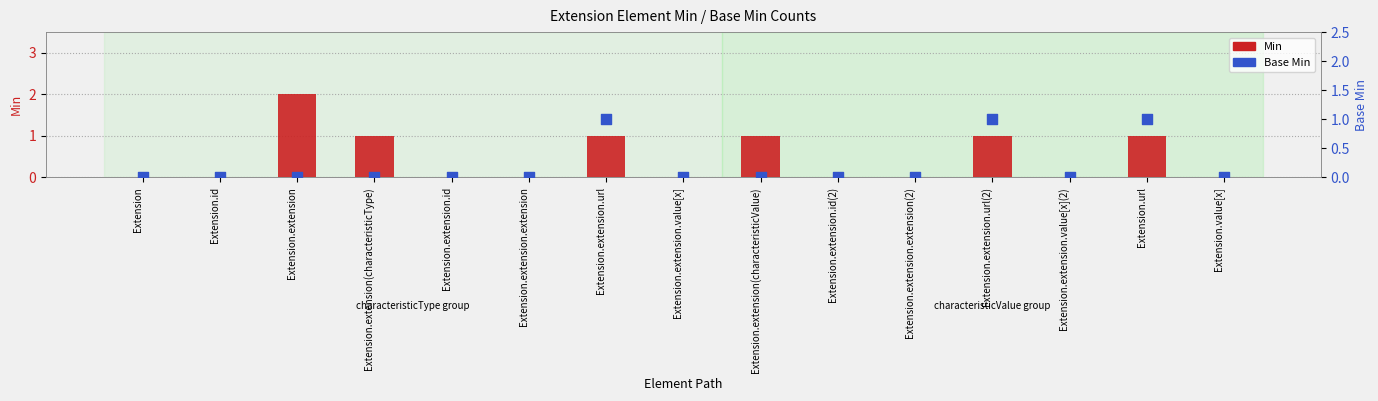

At which category is the sum across all series the highest?

Extension.extension